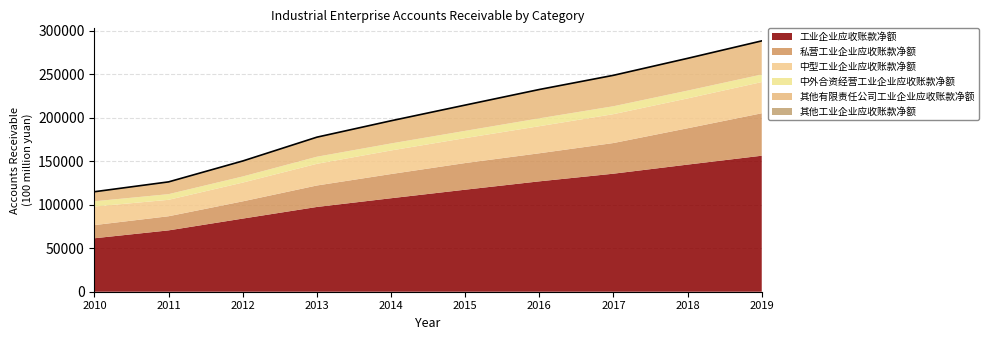

What is the highest value of the 工业企业应收账款净额 series?

156298.4